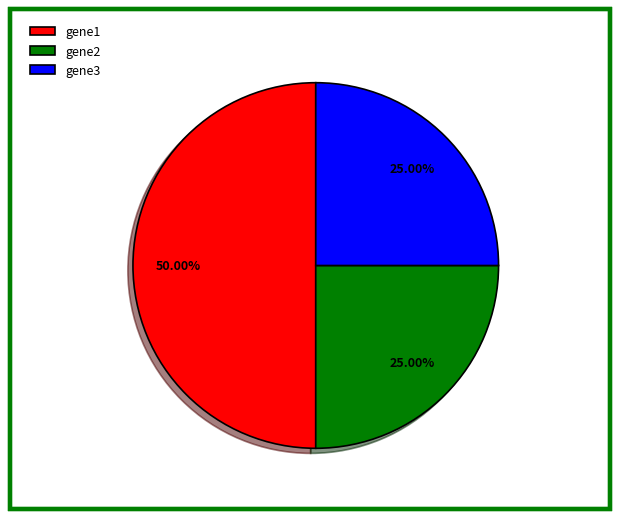

Does gene2 represent more than half of the total?

No